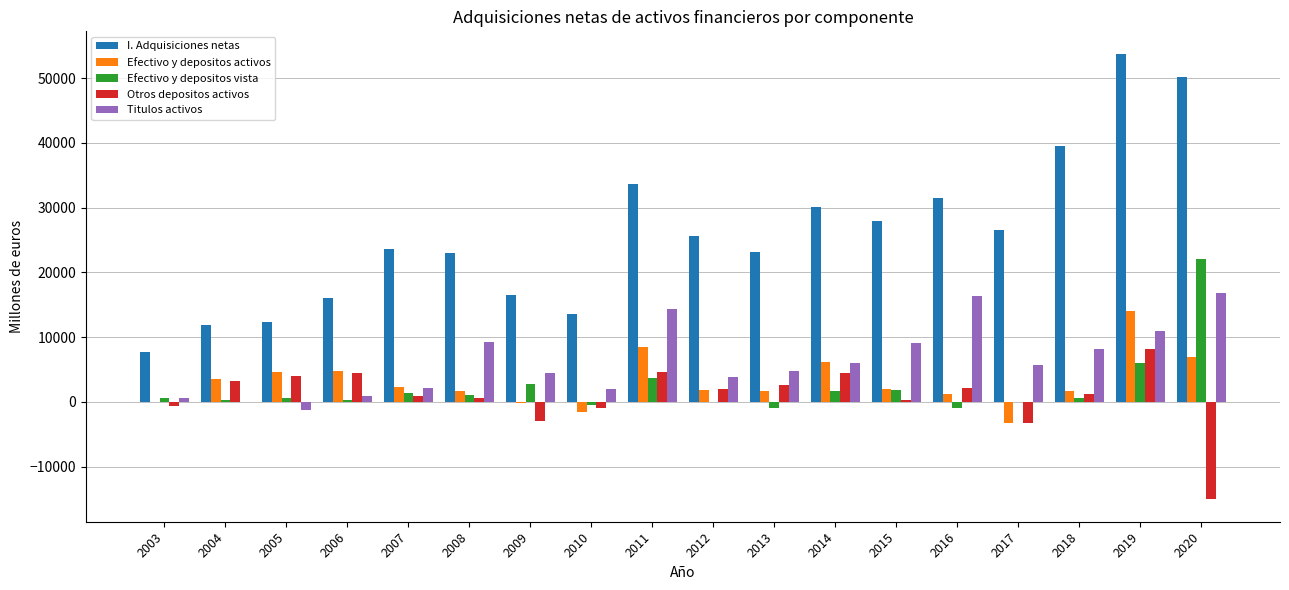

What is the sum of all Titulos activos values?

113850